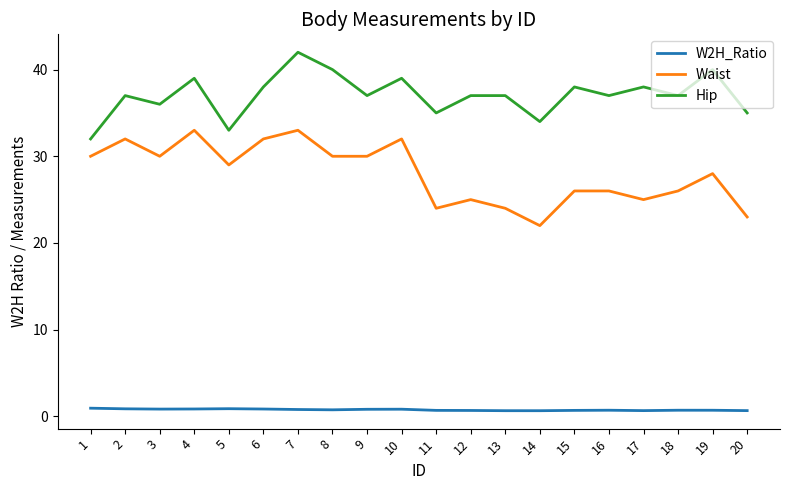

What is the difference between the maximum and minimum values in the Hip series?

10.0